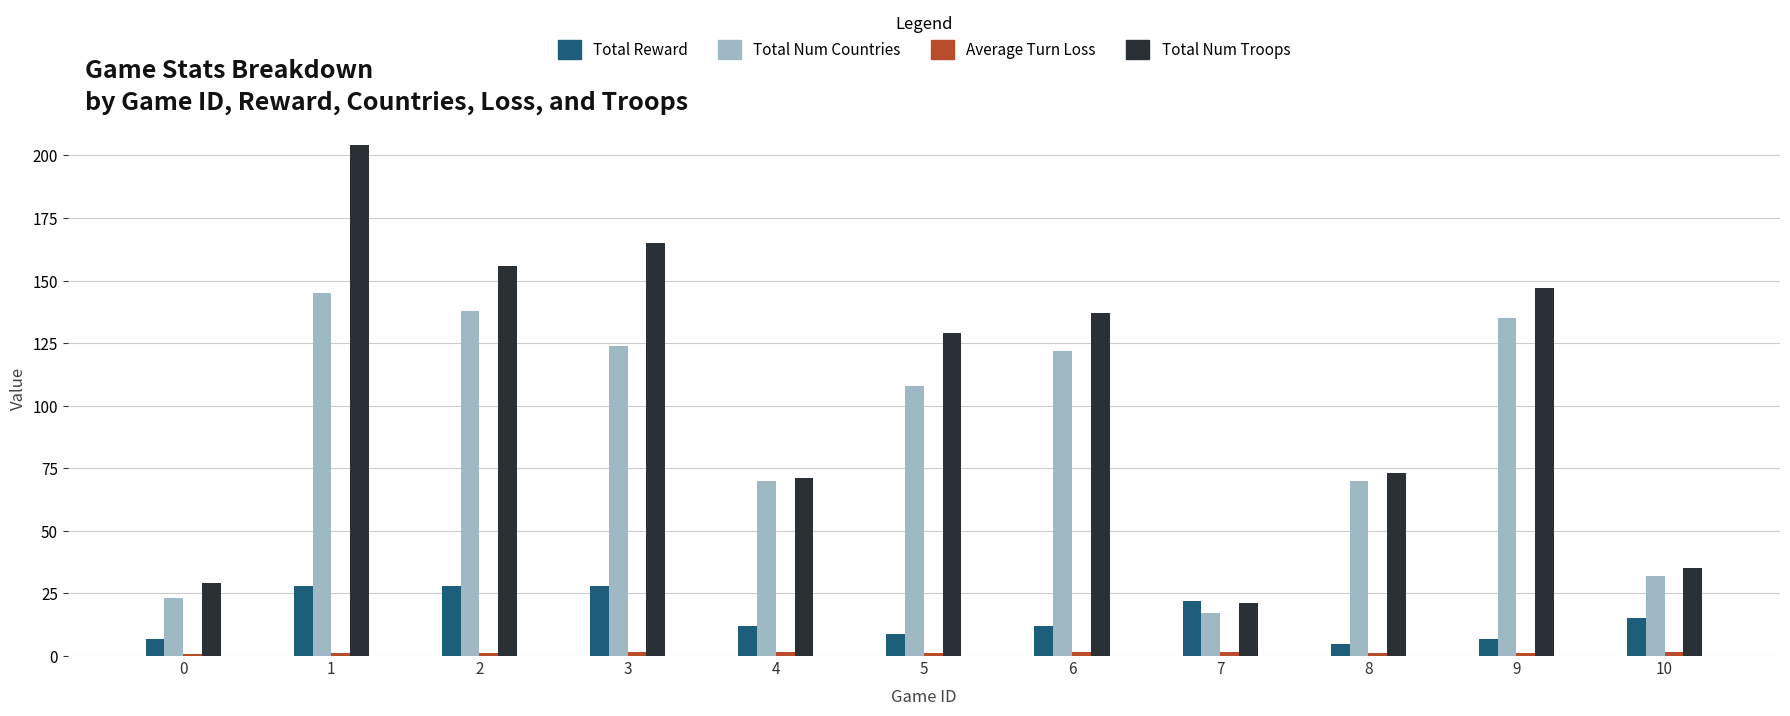

How many distinct data groups are displayed?

4